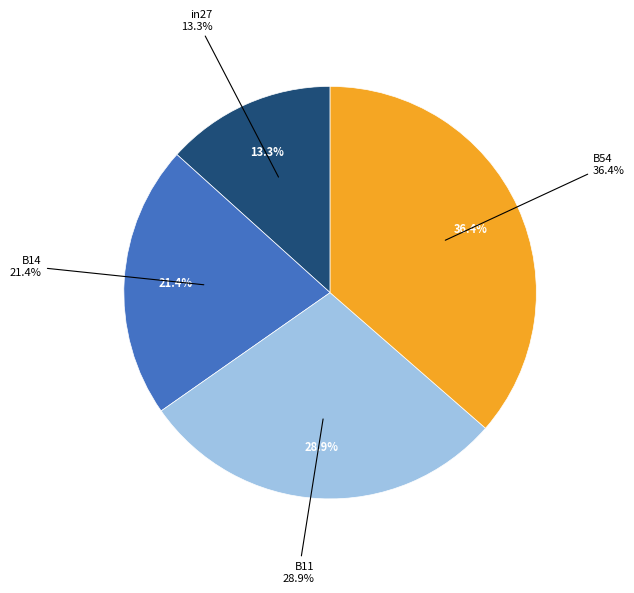

To the nearest percent, what percentage of the pie is B11?

29%